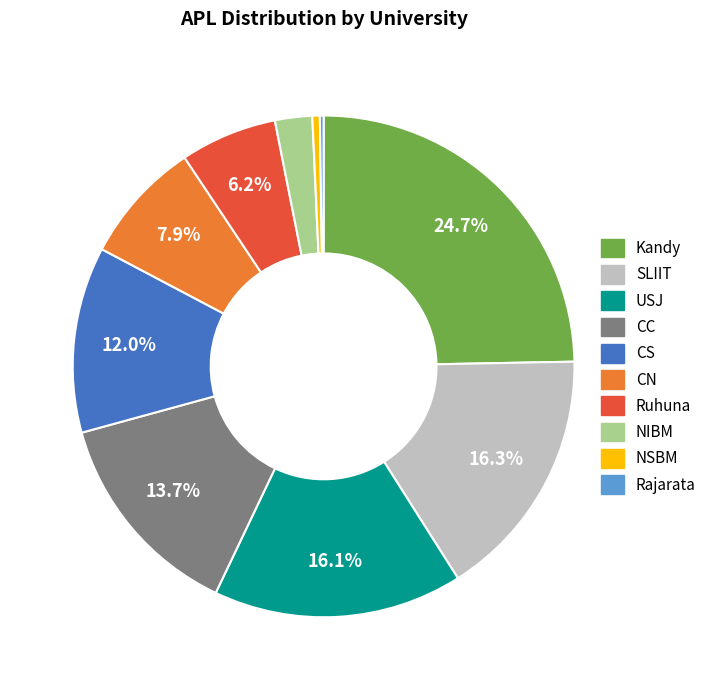

Is there any slice that represents more than half of the pie?

No